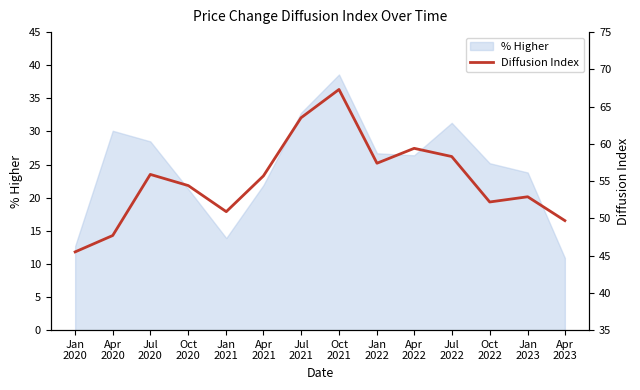

At which category does the chart reach its peak across all series?

Oct
2021